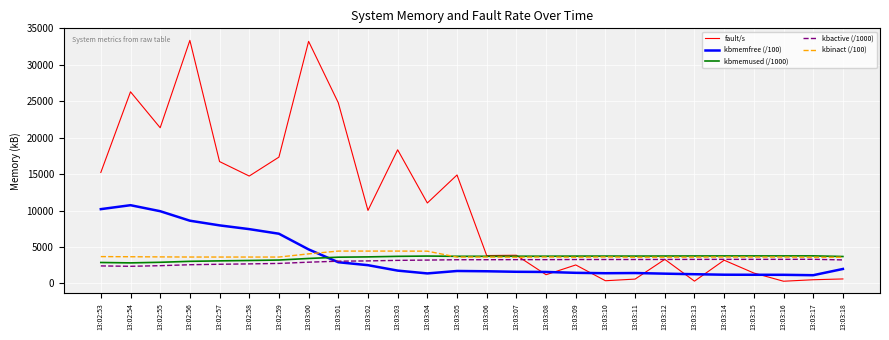

What position from the left is 13:03:04?

12